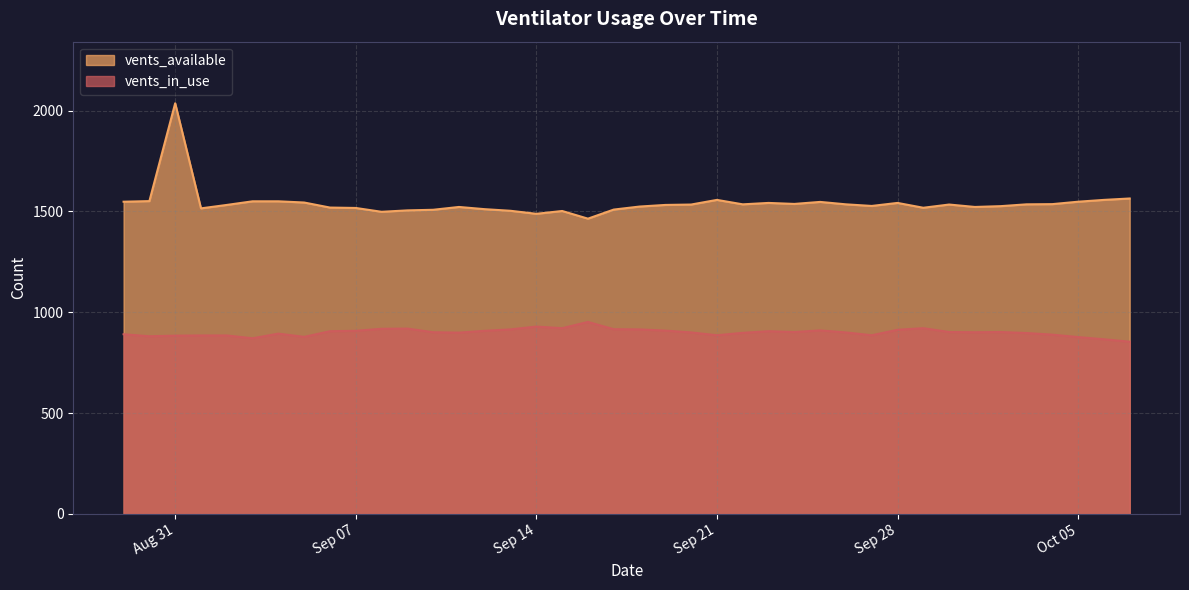

What is the value of the vents_in_use point at the 20th from the left?

915